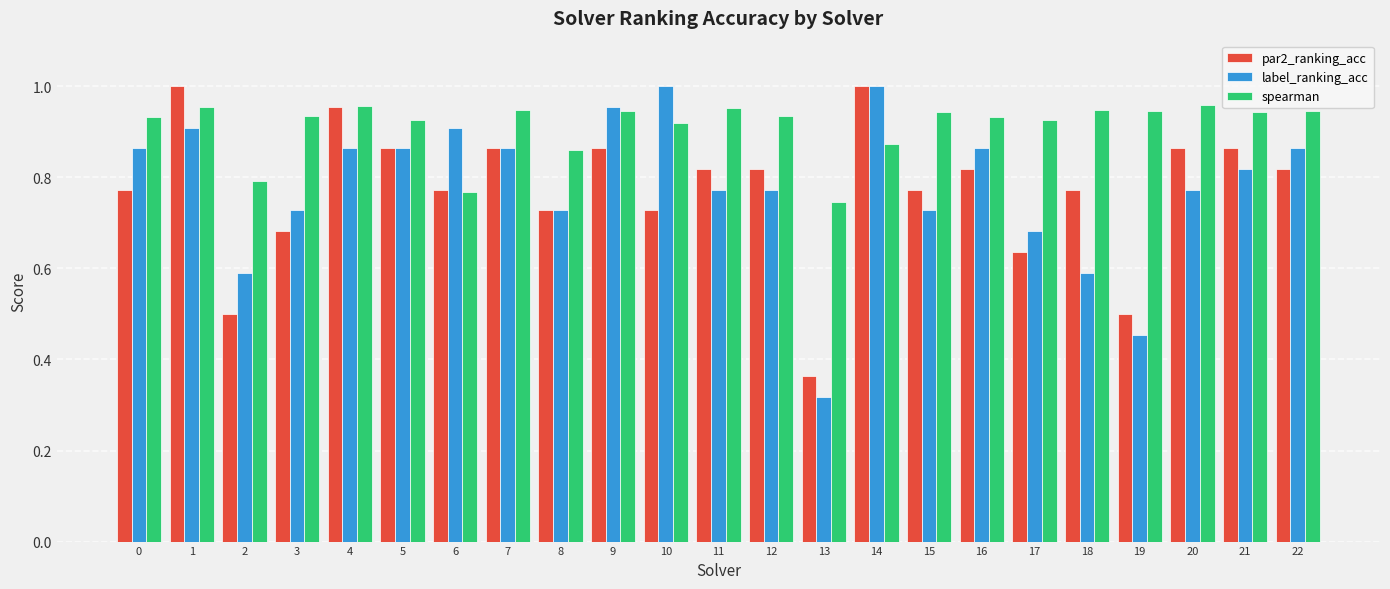

What is the total value across all series at 22?

2.6